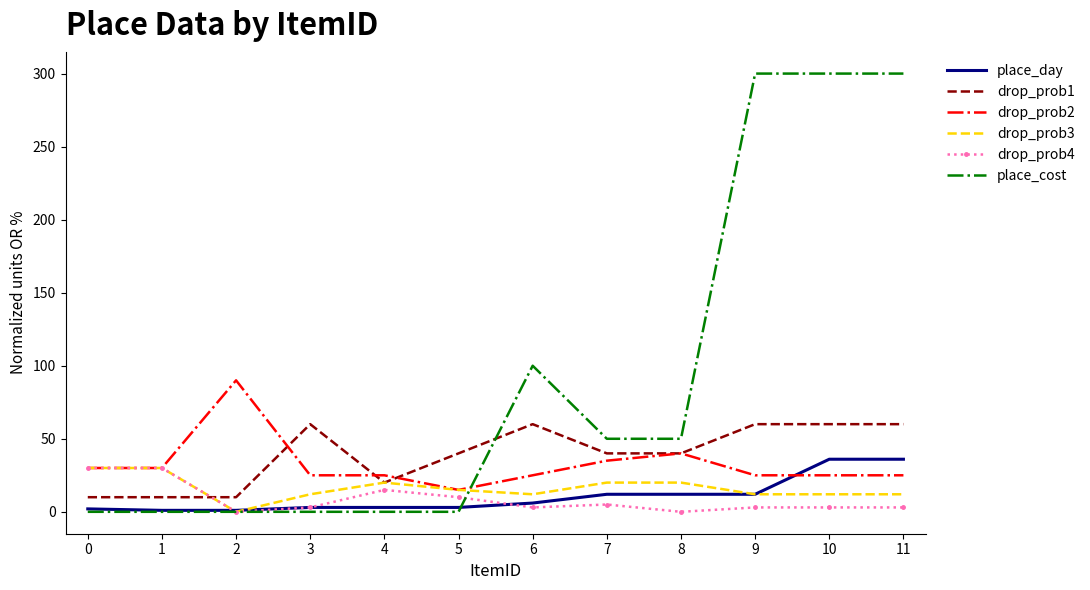

At how many categories does at least one series exceed 187?

3